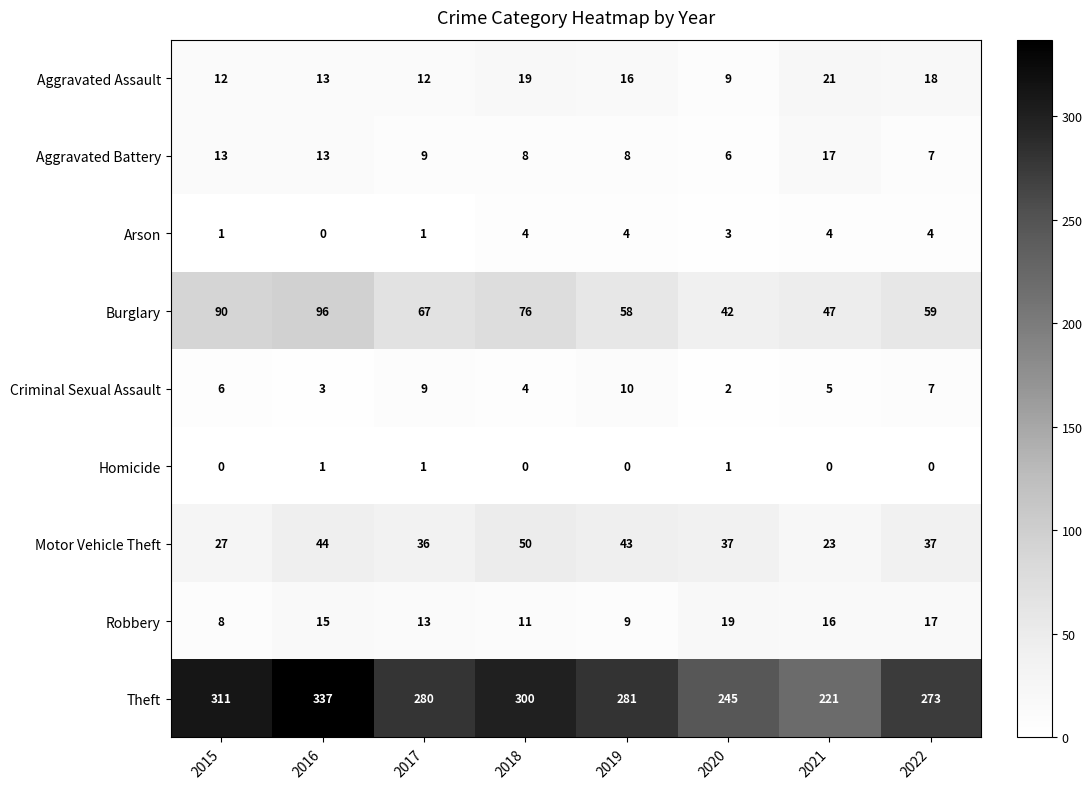

What is the difference between the highest and lowest values at 2017?

279